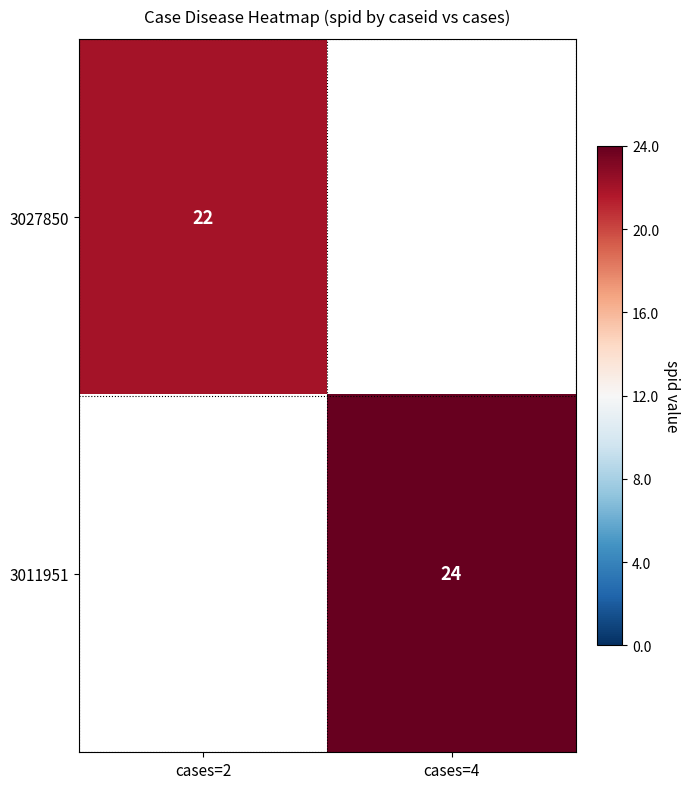

Which category has the lowest value across all series?

cases=2